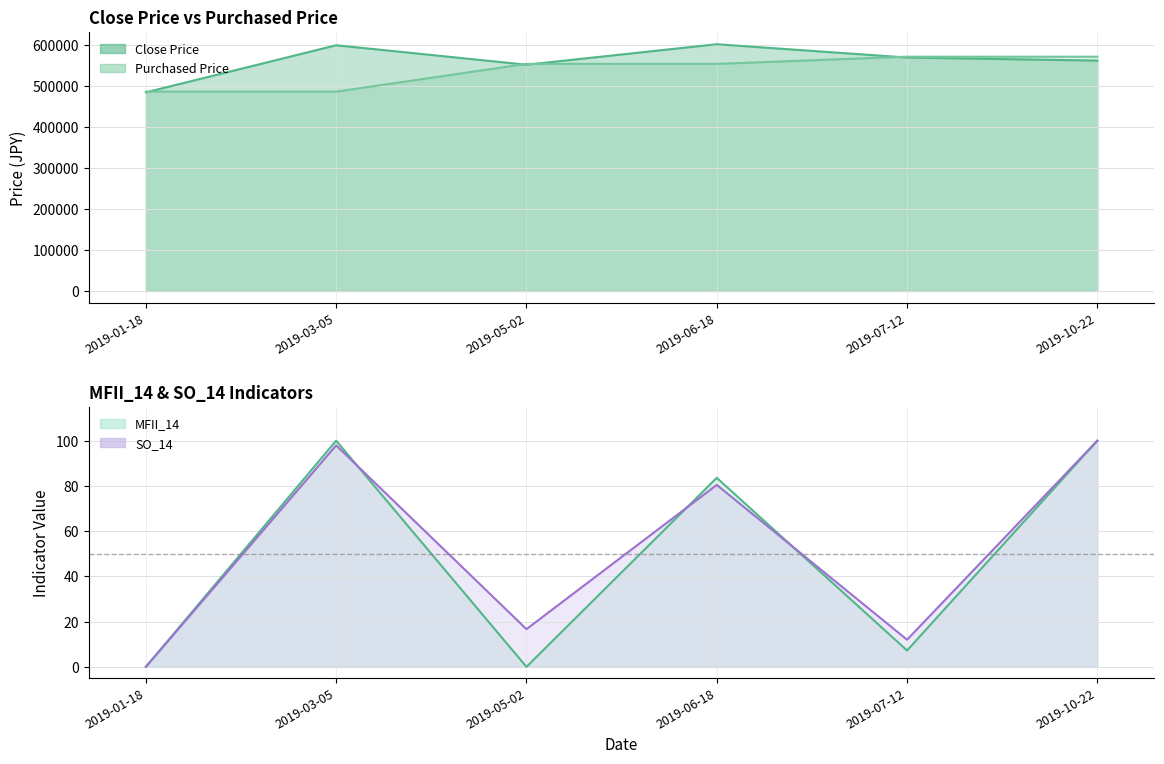

Which series has the largest range (max minus min)?

Close Price